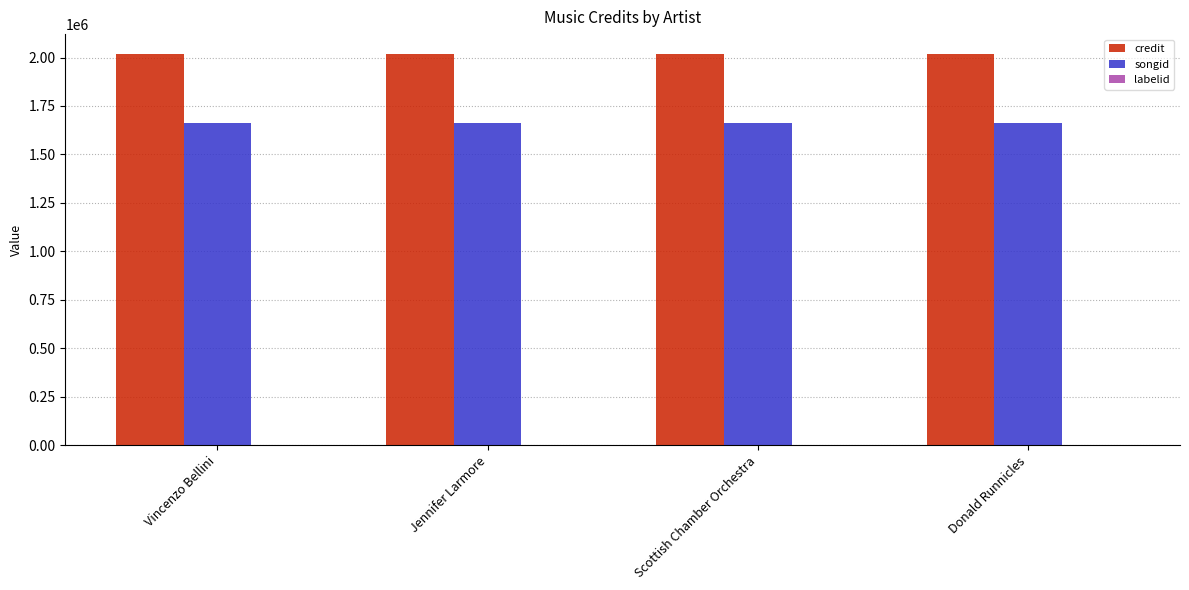

What is the sum of all songid values?

6659164